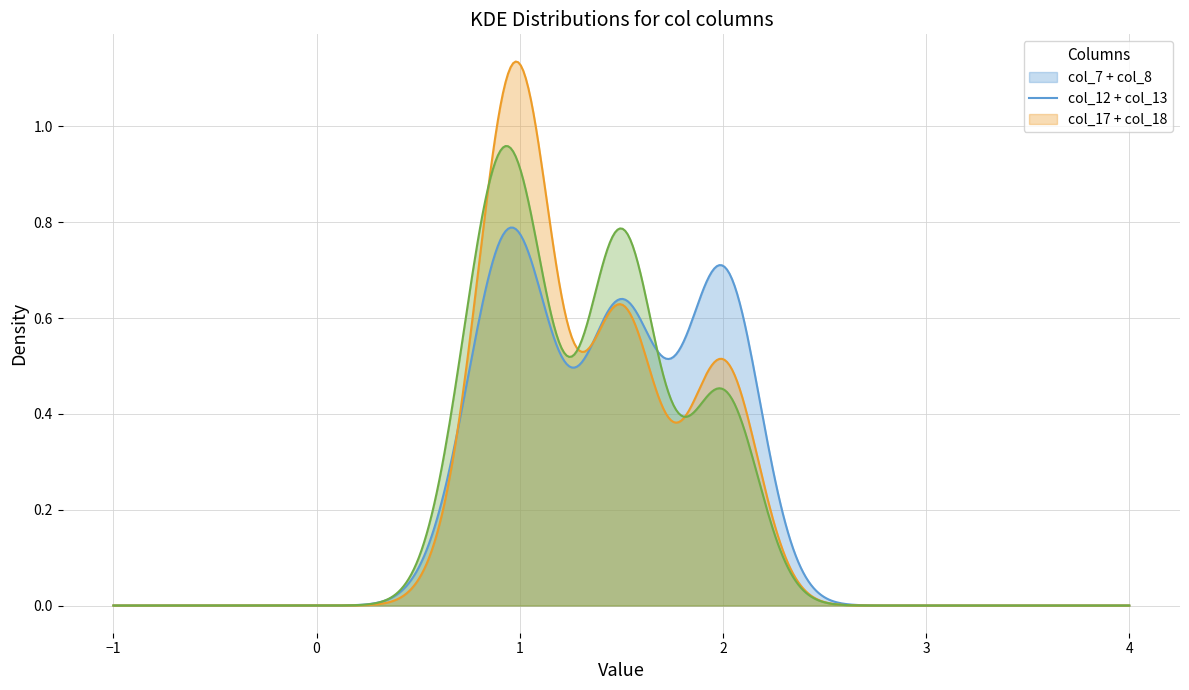

Rank the series by their maximum value, from lowest to highest.

col_7 + col_8, col_17 + col_18, col_12 + col_13